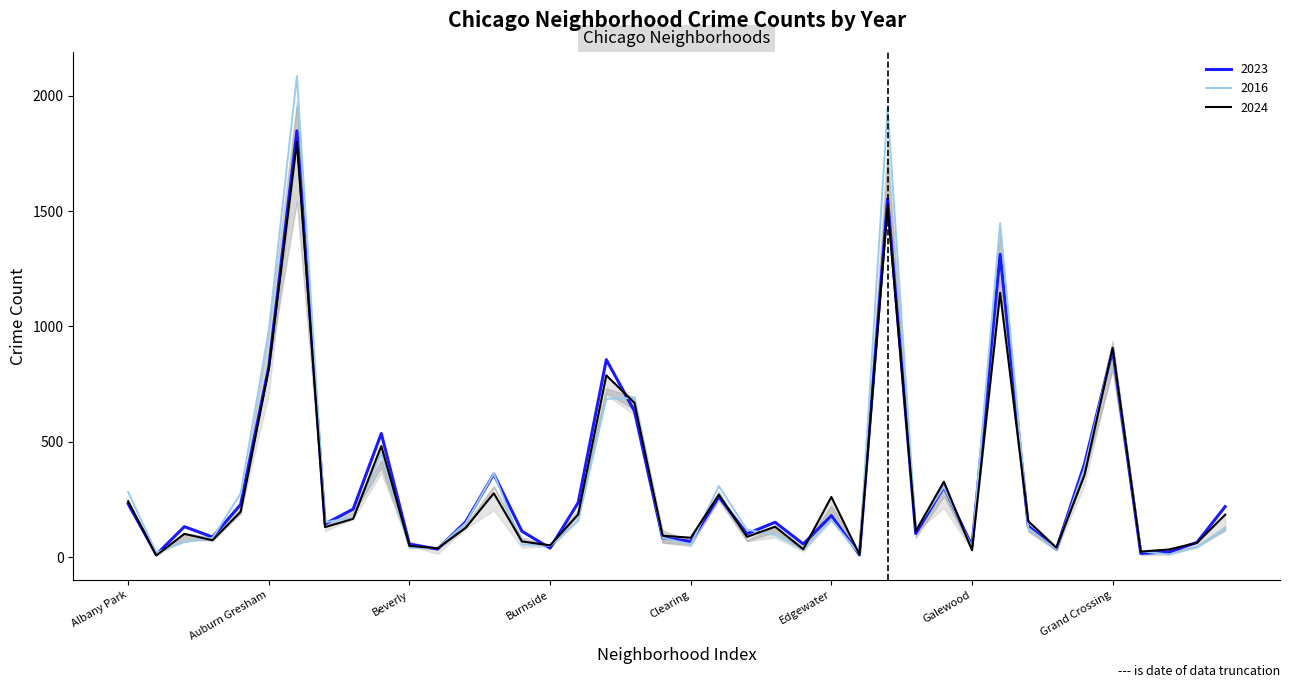

After their last crossing, which series has the higher values: 2023 or 2016?

2023